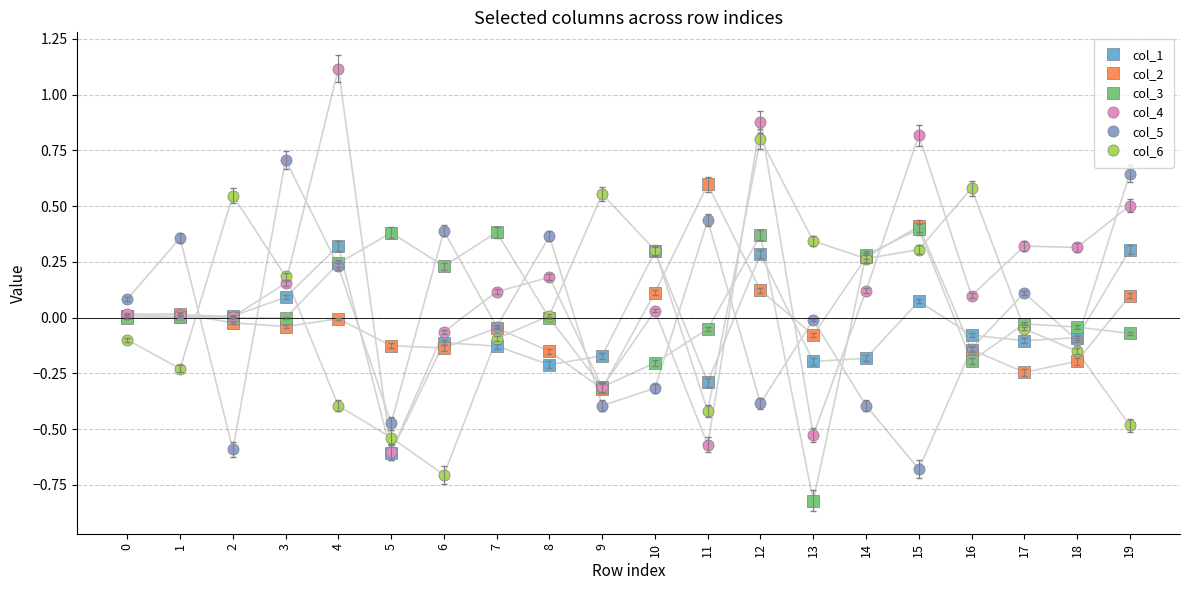

Which series ends up on top after the final intersection of col_6 and col_3?

col_3